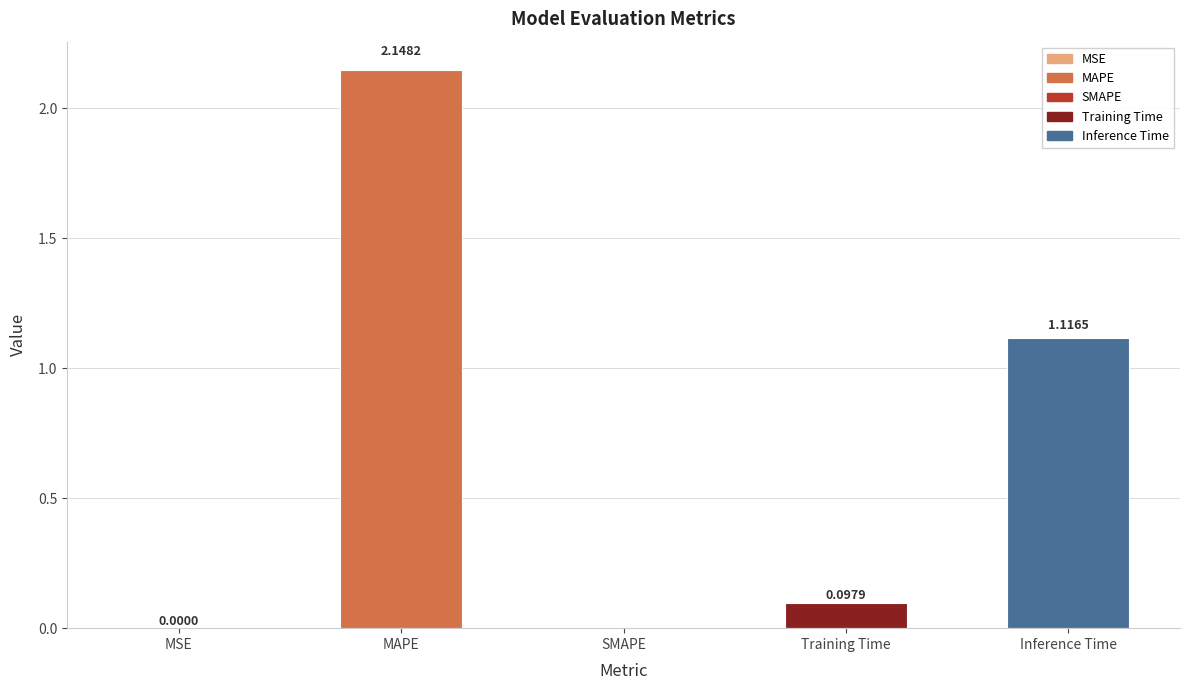

Which has a higher value, MAPE or Training Time?

MAPE